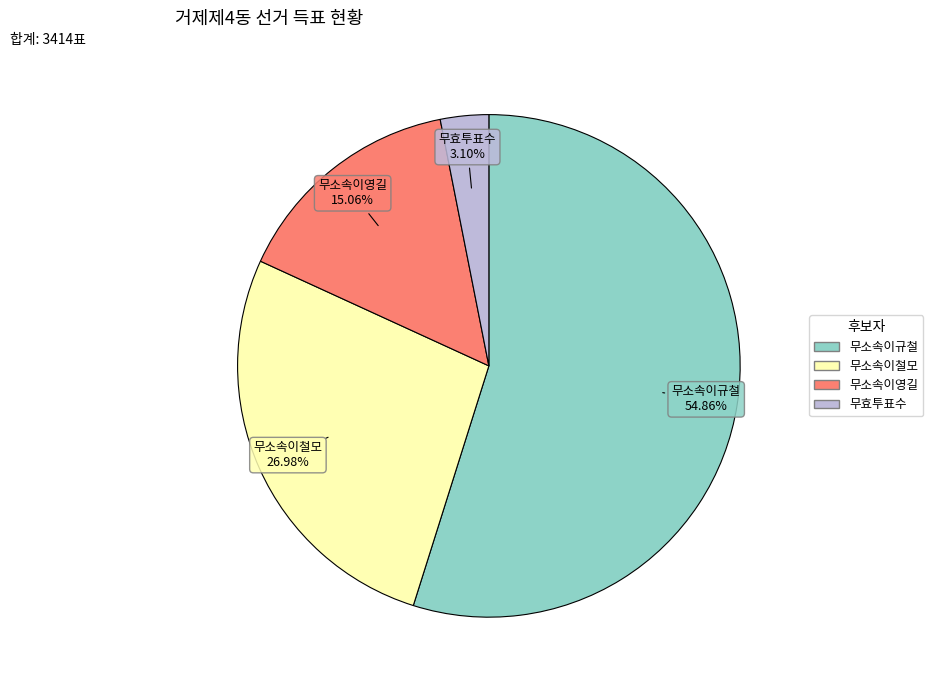

To the nearest percent, what percentage of the pie is 무소속이규철?

55%